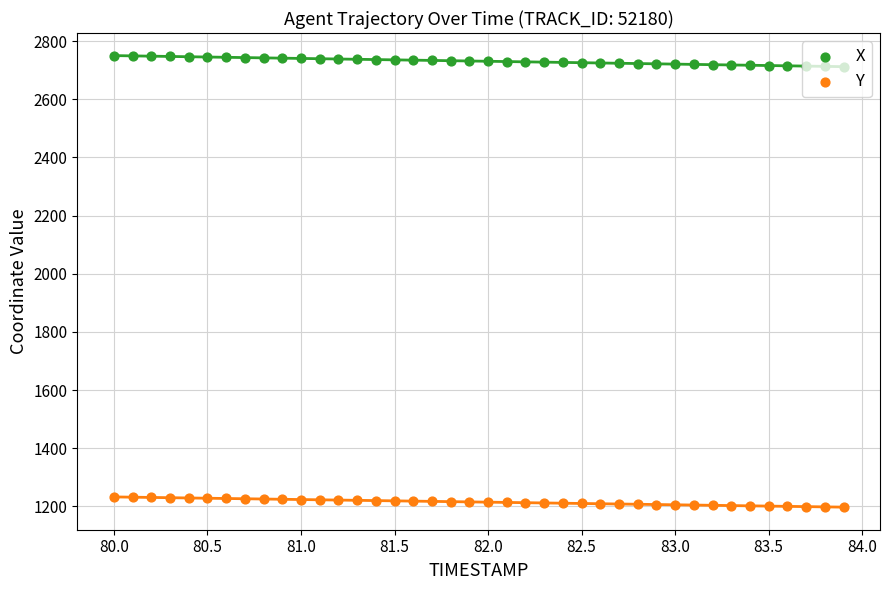

Which series has the largest total across all categories?

X